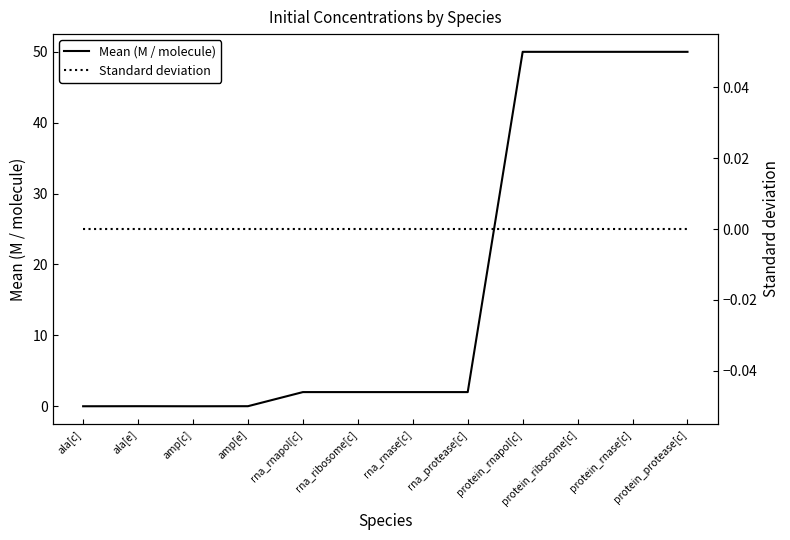

Reading left to right, transcribe all the data shown in this chart.

Mean (M / molecule): 0.0	0.0	0.0	0.0	2.0	2.0	2.0	2.0	50.0	50.0	50.0	50.0
Standard deviation: 0.0	0.0	0.0	0.0	0.0	0.0	0.0	0.0	0.0	0.0	0.0	0.0